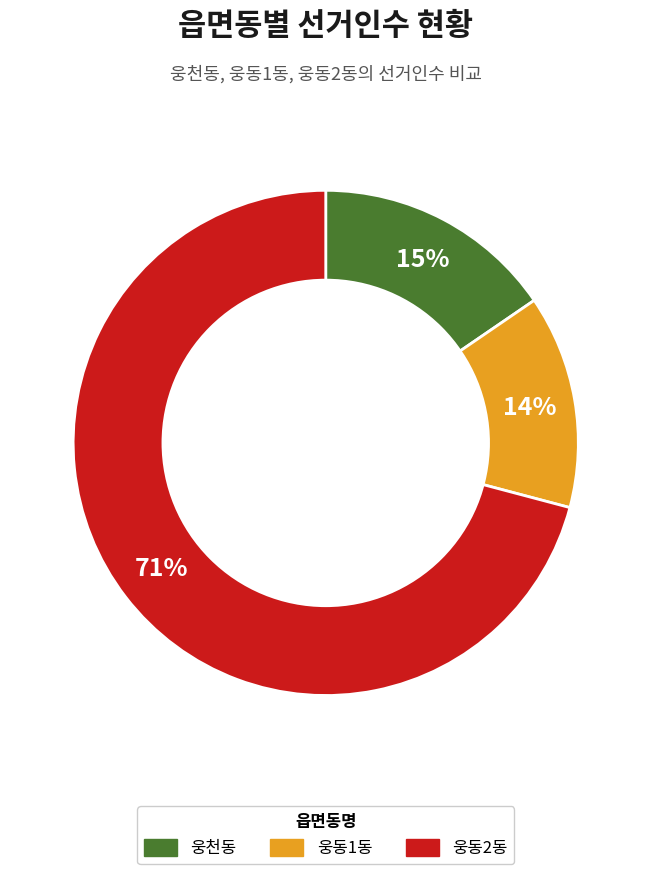

Between 웅천동 and 웅동1동, which is larger?

웅천동